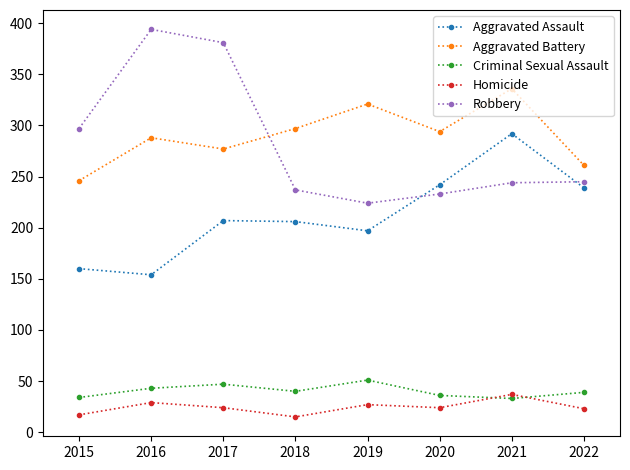

In Aggravated Battery, how many points are lower than both neighbors (excluding endpoints)?

2